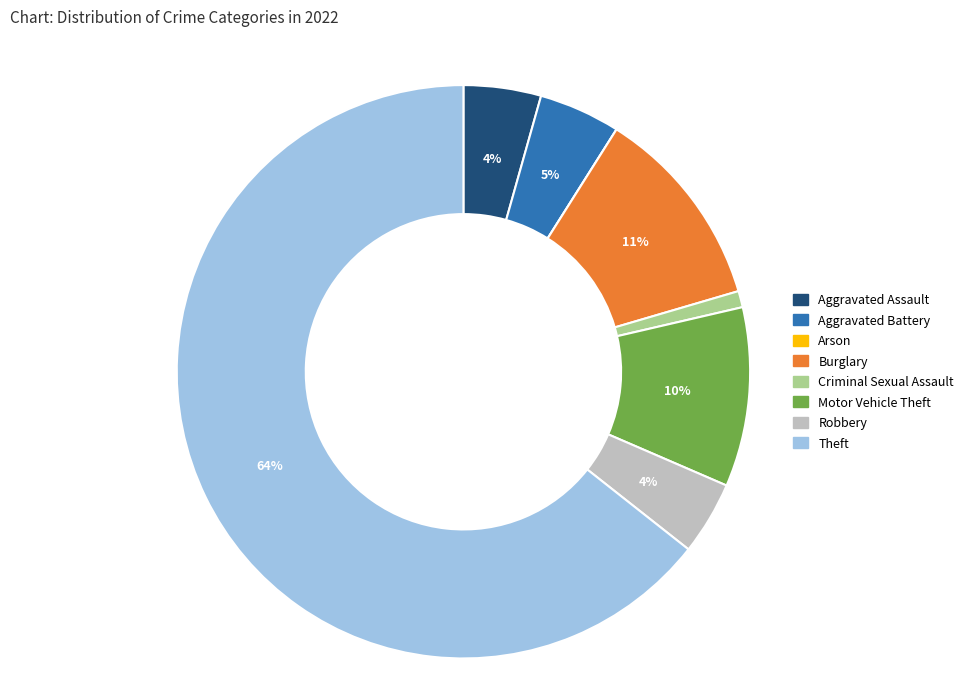

What is the largest slice in the pie chart?

Theft